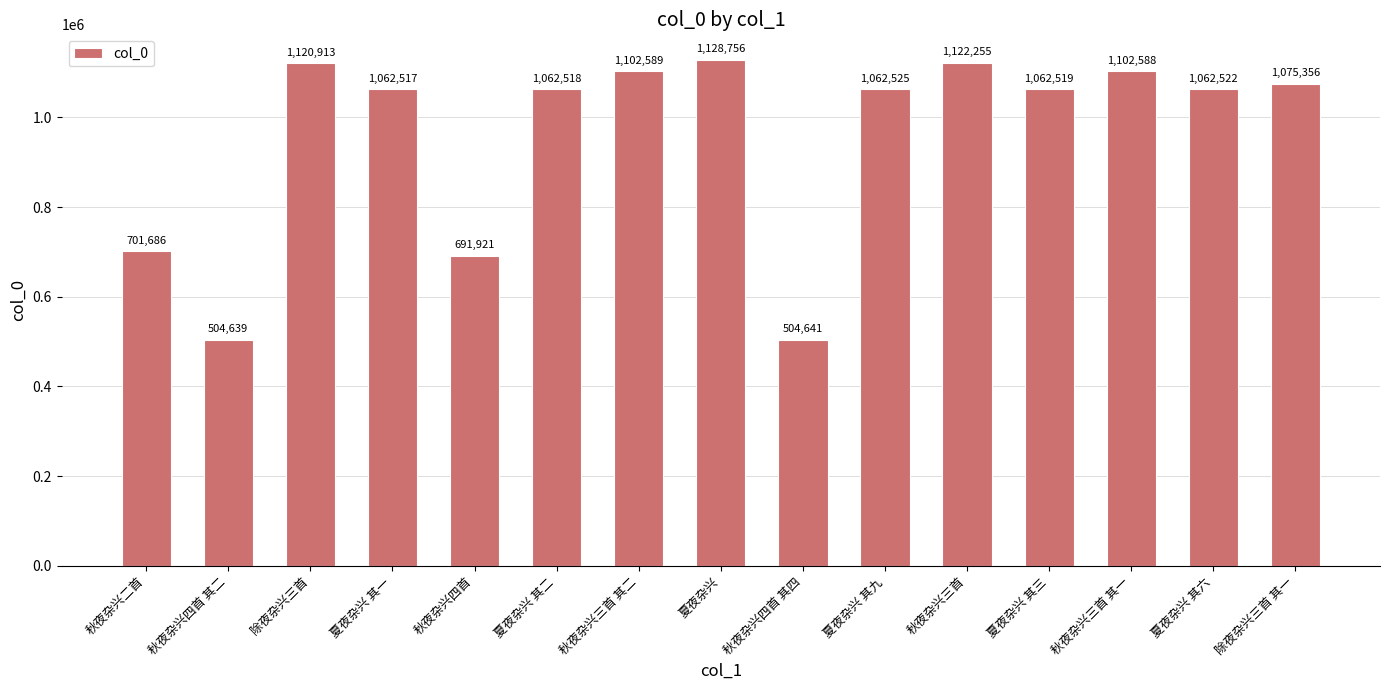

Which label corresponds to the largest value in the chart?

夏夜杂兴